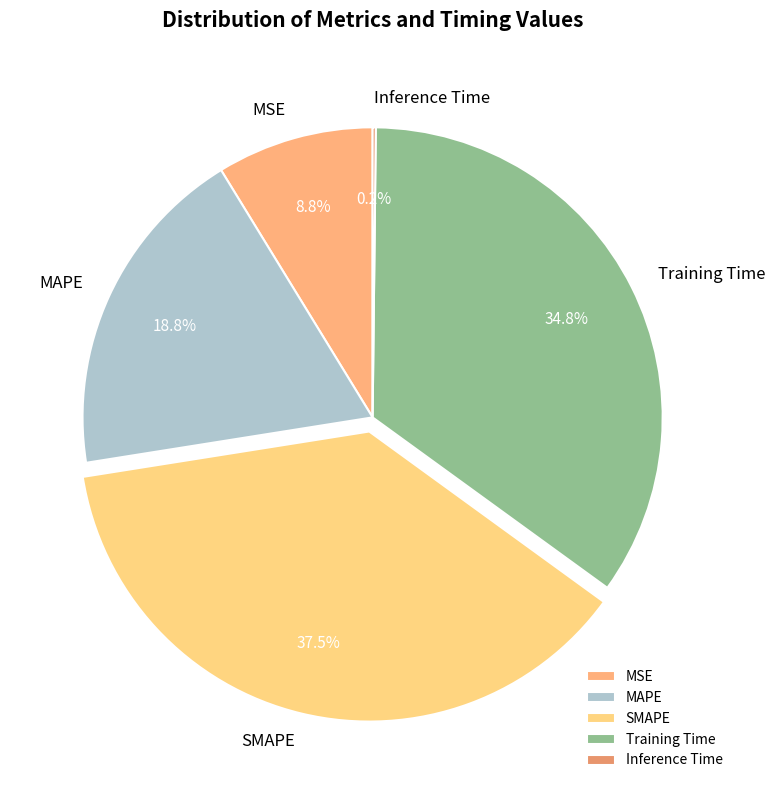

Which category has the biggest portion of the pie?

SMAPE